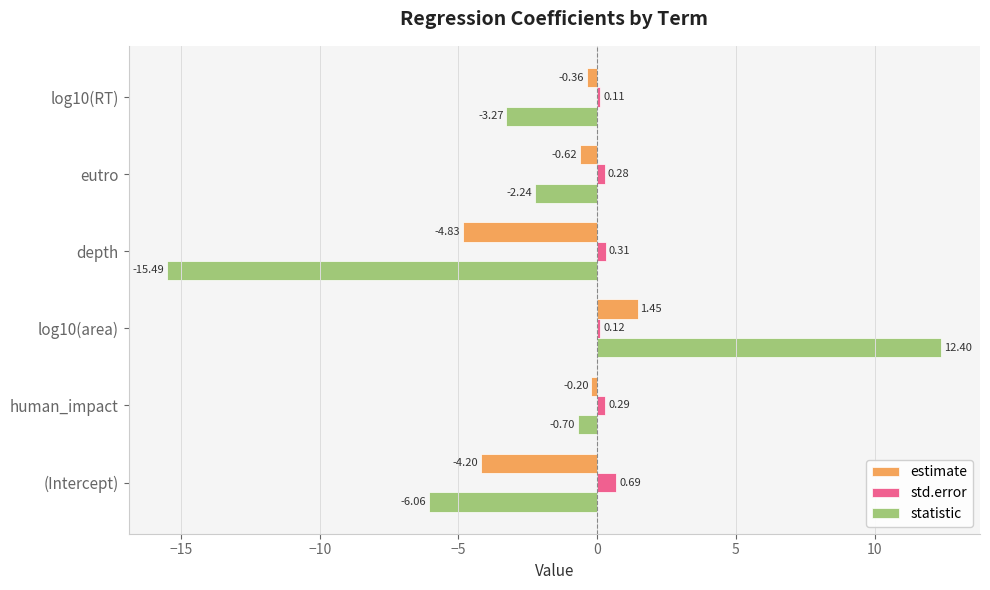

At which category does the chart reach its minimum across all series?

depth